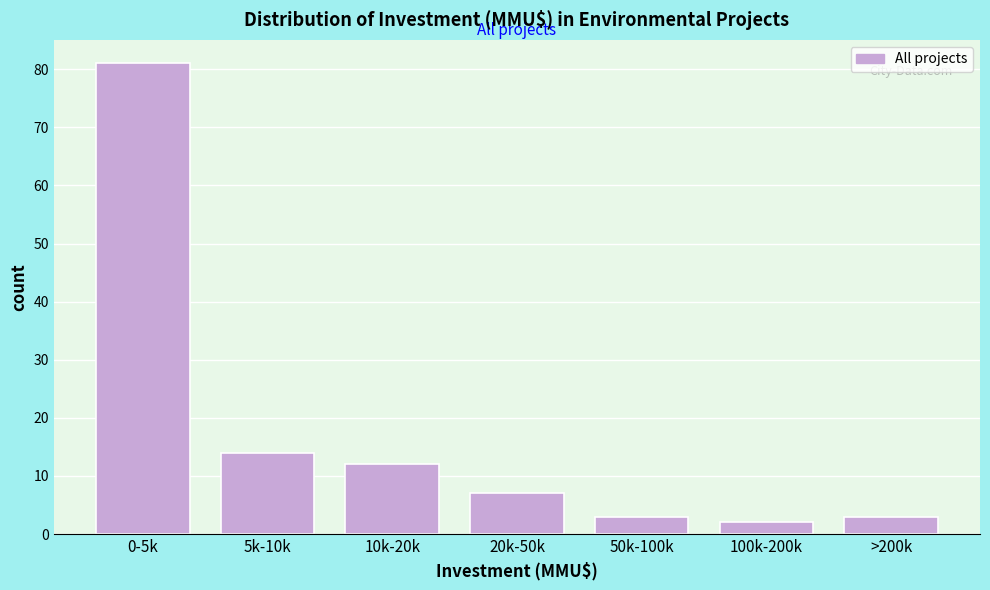

Reading right to left, transcribe all the data shown in this chart.

>200k=3	100k-200k=2	50k-100k=3	20k-50k=7	10k-20k=12	5k-10k=14	0-5k=81